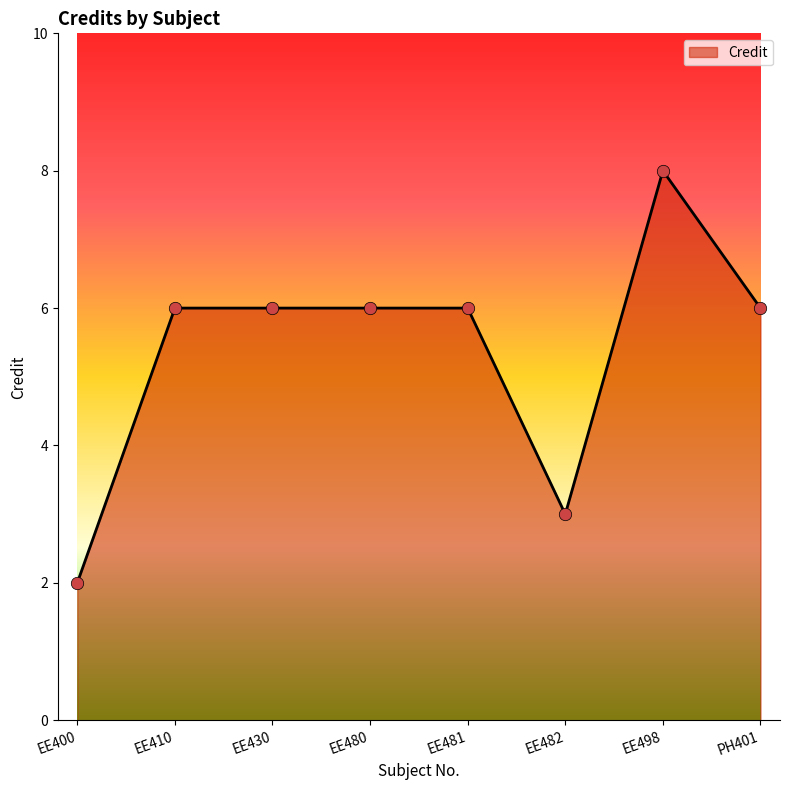

Which has a higher value, EE480 or EE400?

EE480